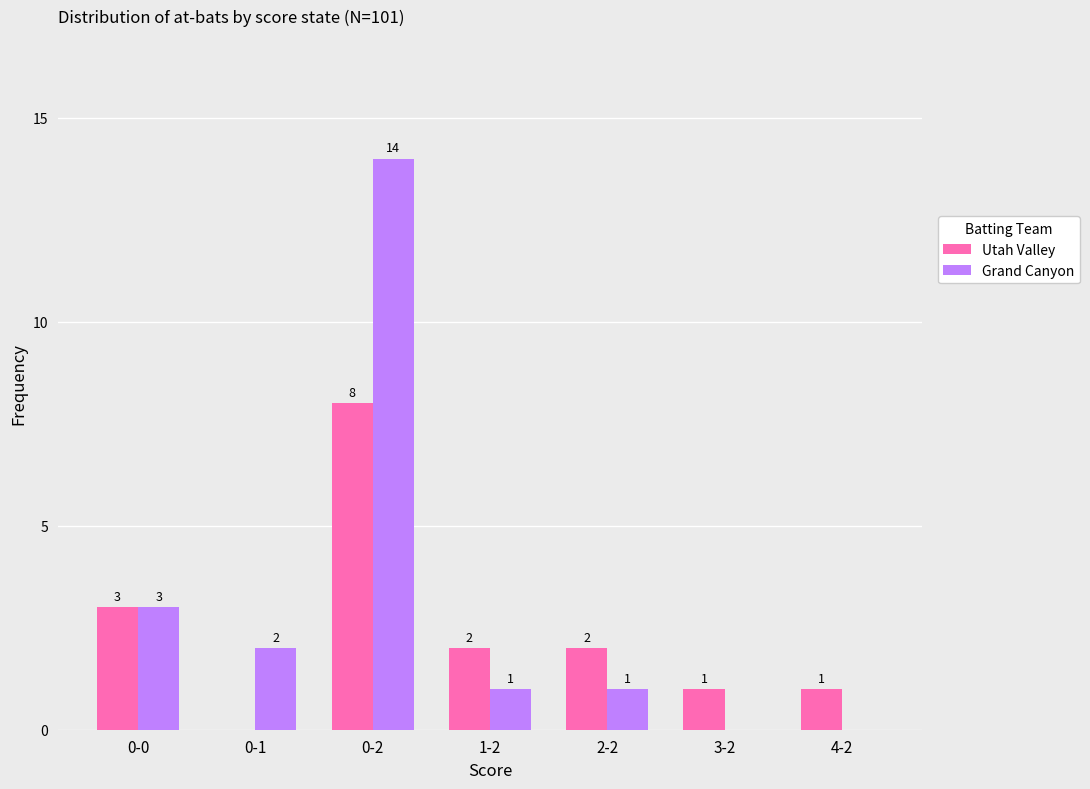

Is the value of Grand Canyon at 0-2 greater than the value of Utah Valley at 0-0?

Yes